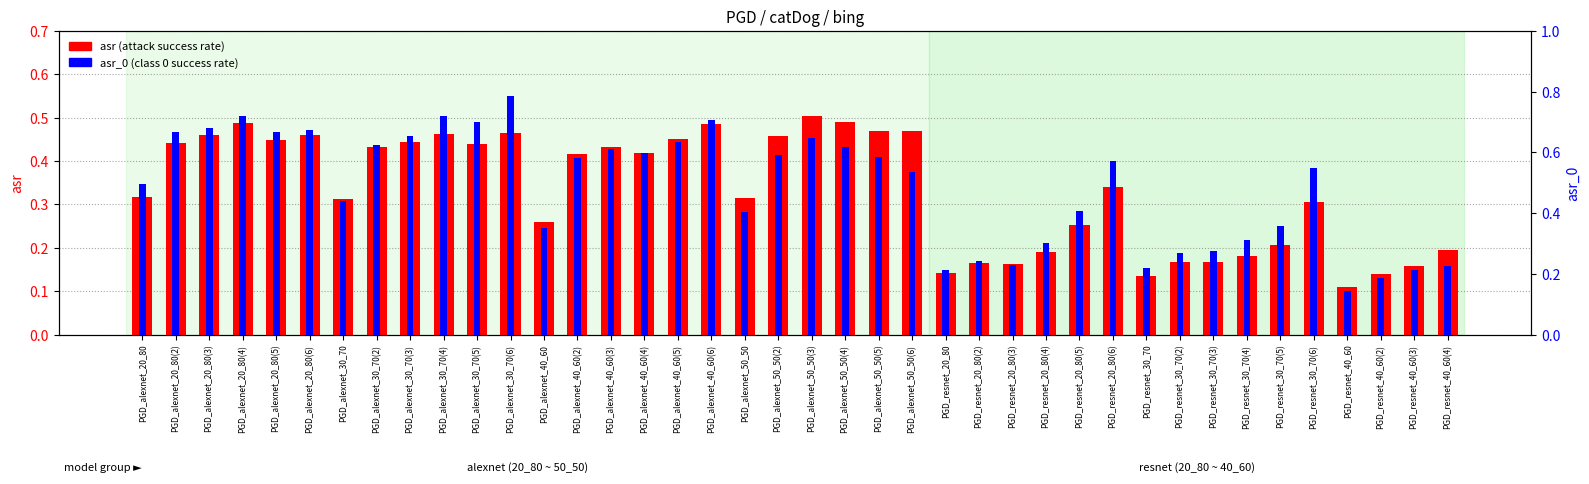

List the series in order of their peak value, lowest first.

asr (attack success rate), asr_0 (class 0 success rate)